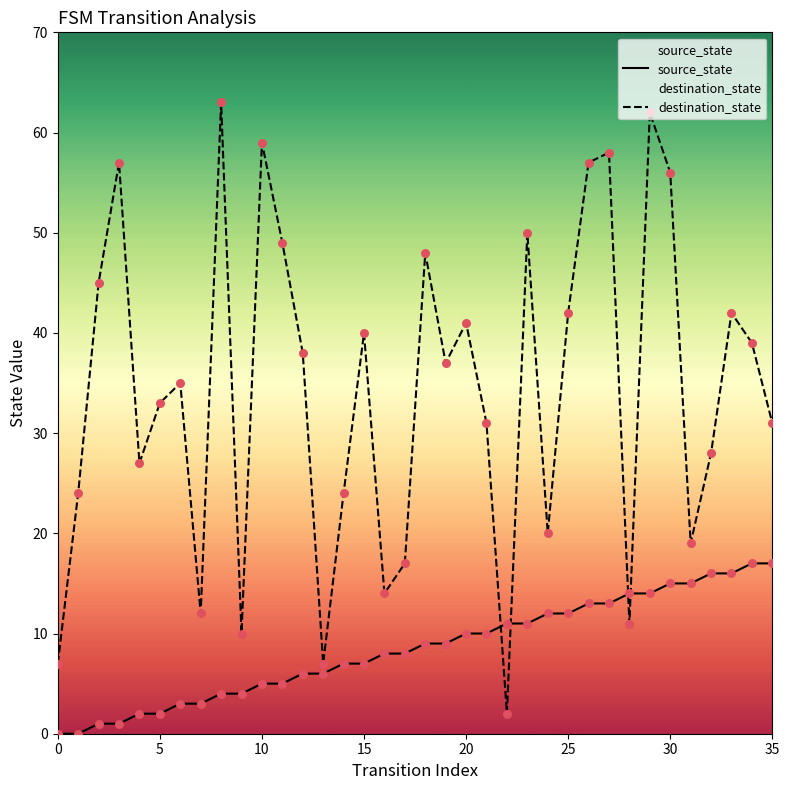

What are all the series names shown in the legend?

source_state, destination_state